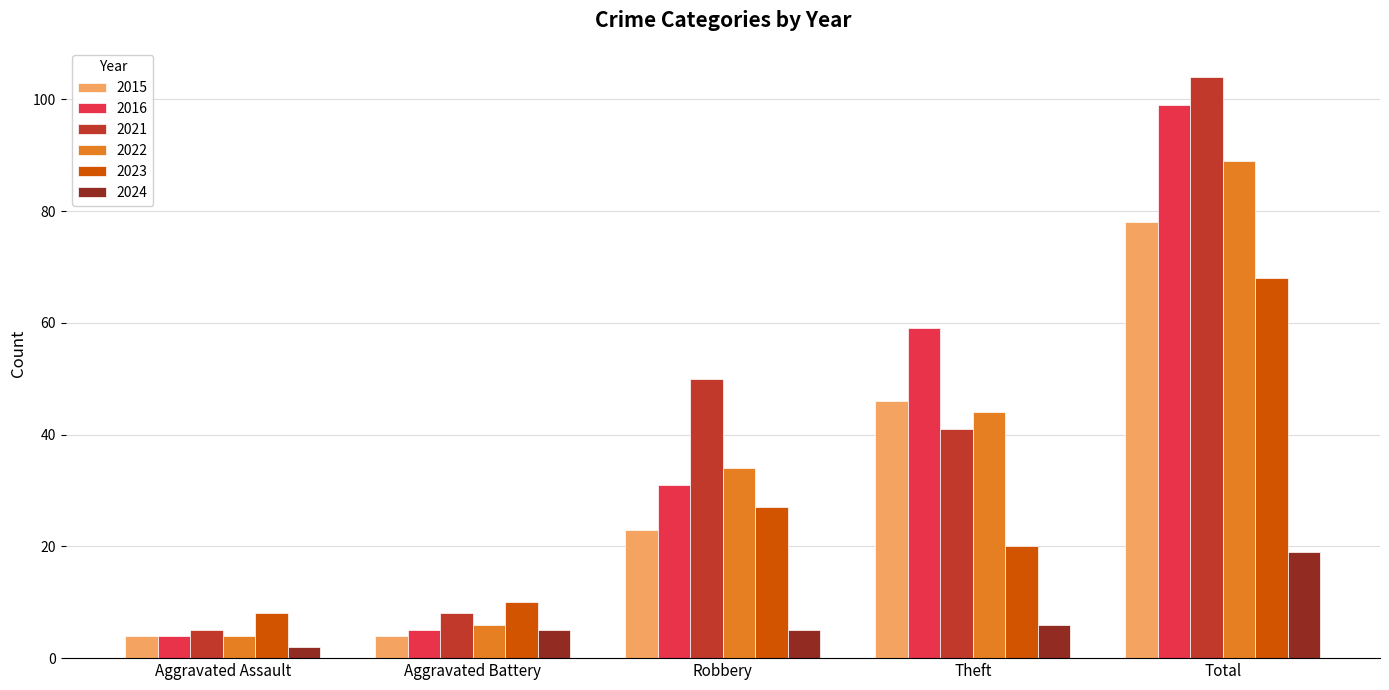

Which series has the largest total across all categories?

2021